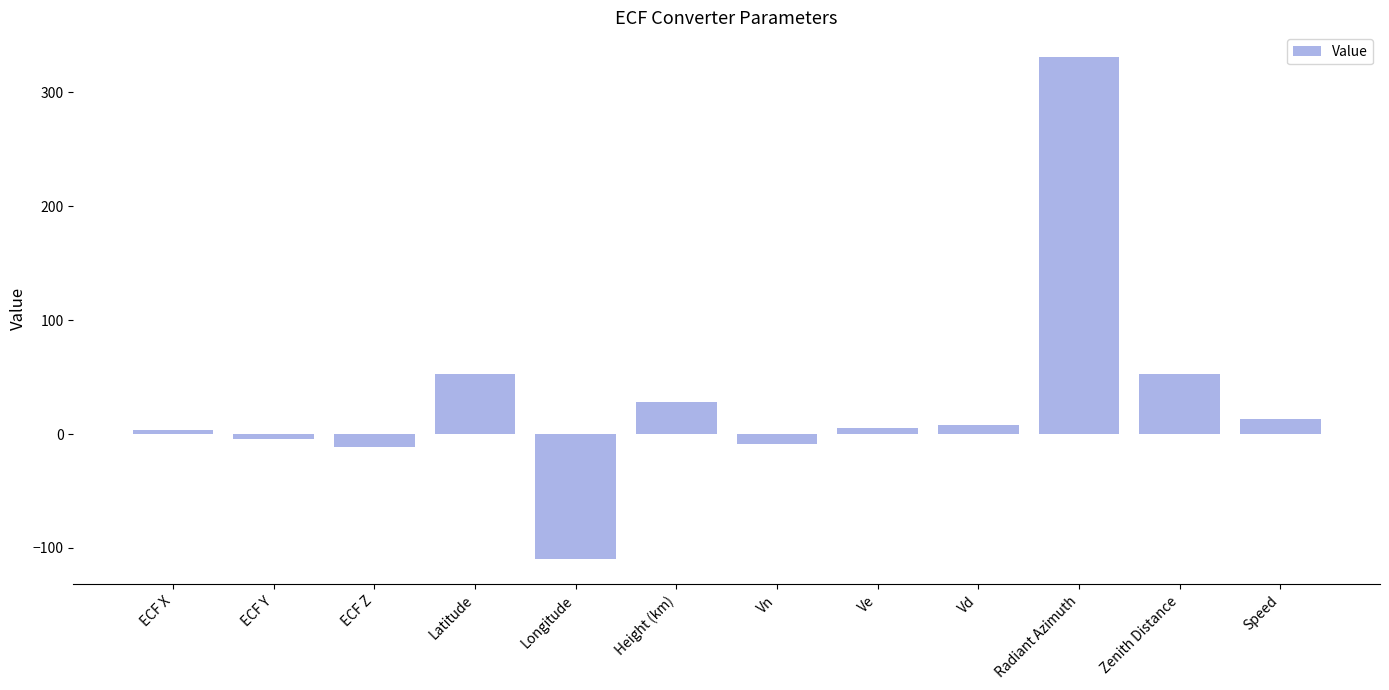

What is the sum of all values?

360.0